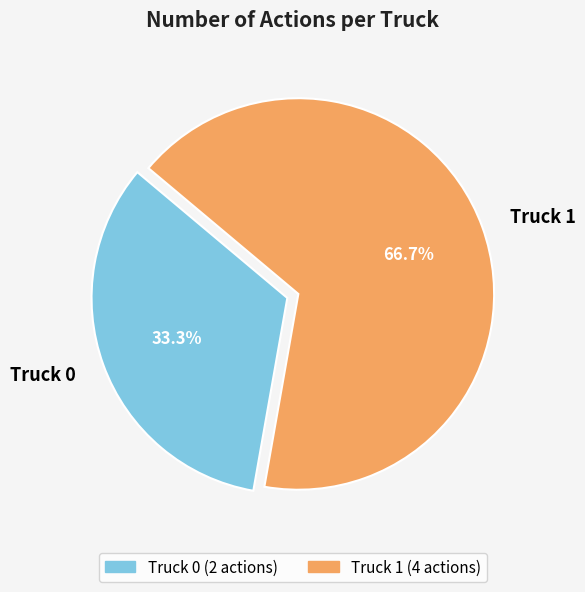

Is Truck 1 the majority of the pie?

Yes